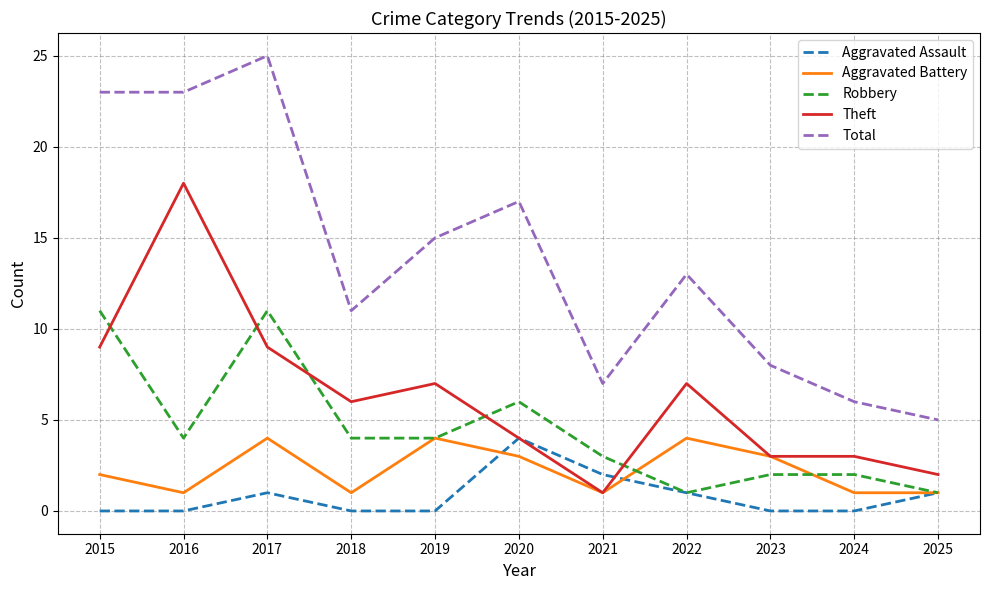

True or false: Aggravated Battery and Total cross at least once.

False